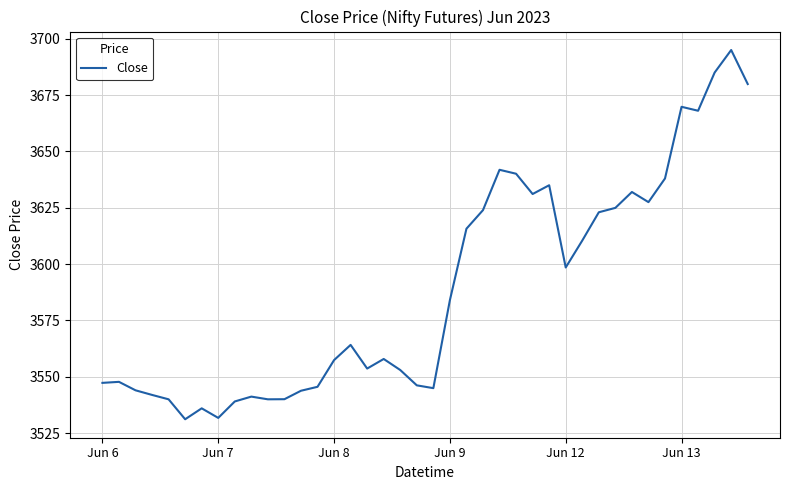

True or false: the data has more than 0 interior local peaks.

True